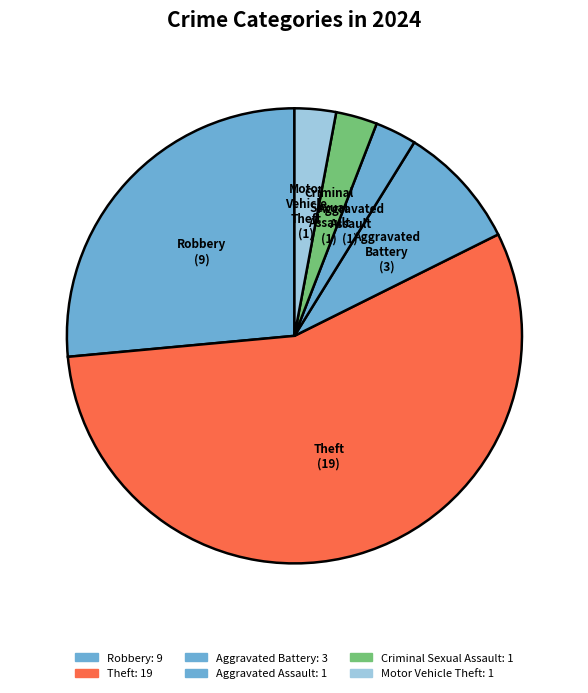

Is there a majority slice in this chart?

Yes